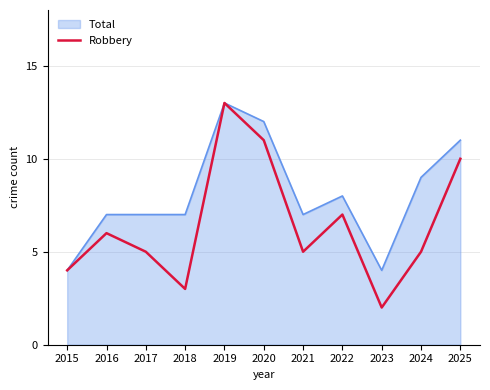

What is the greatest value displayed?

13